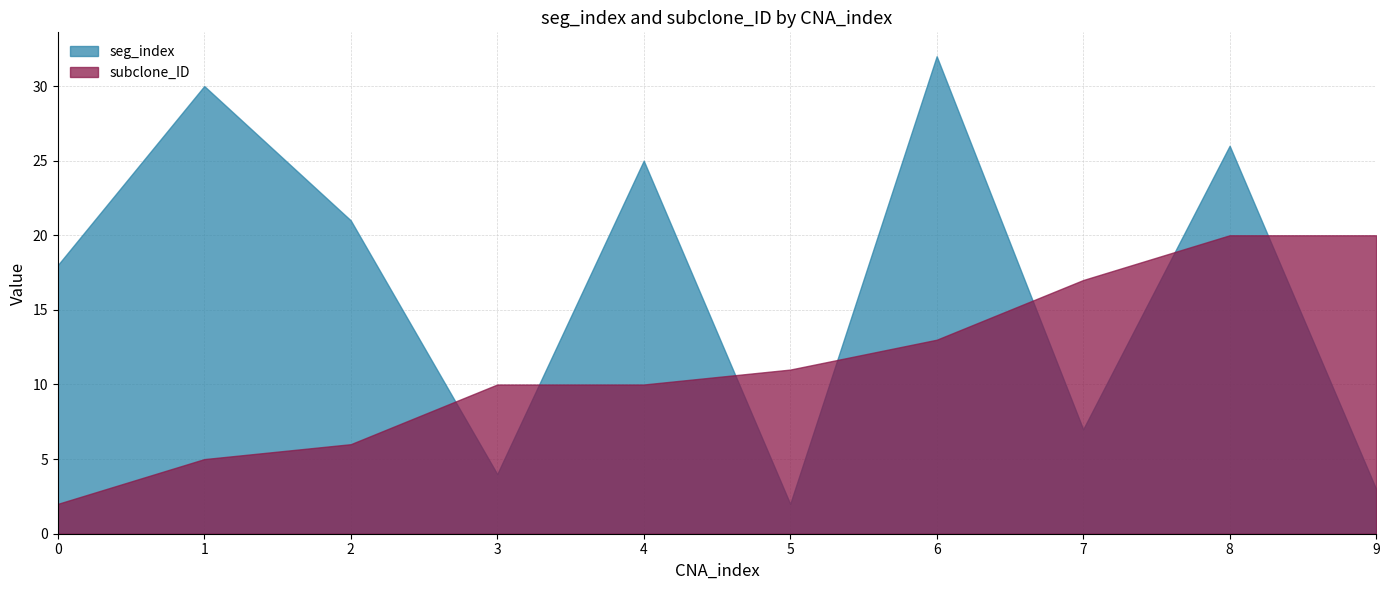

The seg_index series shows 5 at 7. True or false?

False